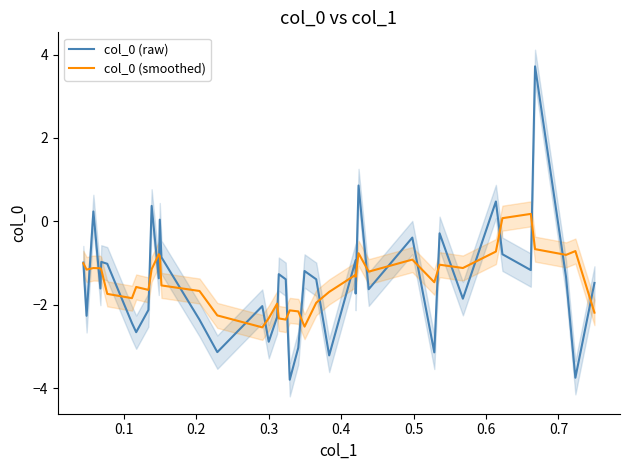

What is the minimum value for col_0 (raw)?

-3.8